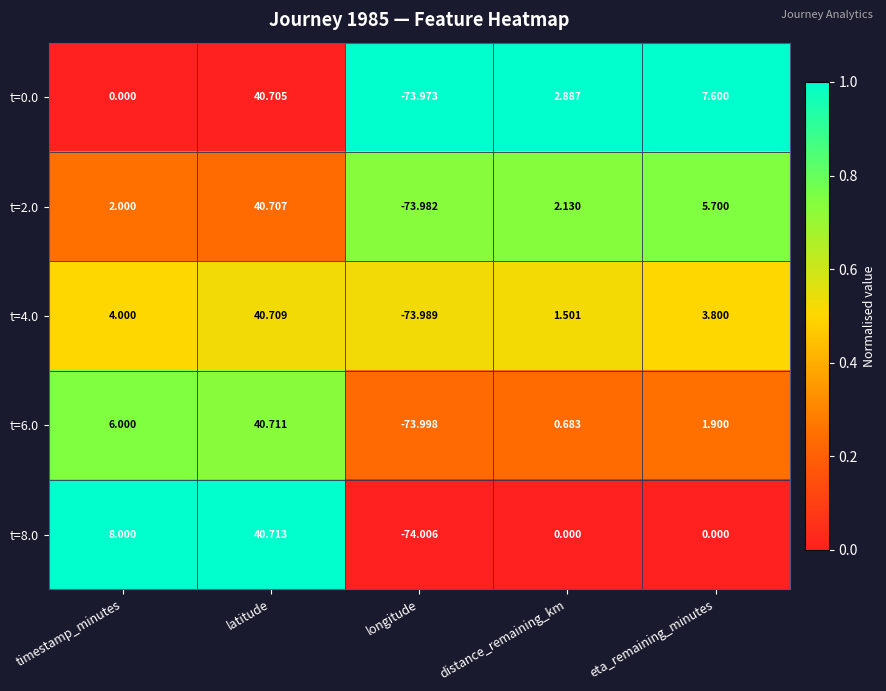

At which category is the sum across all series the highest?

latitude